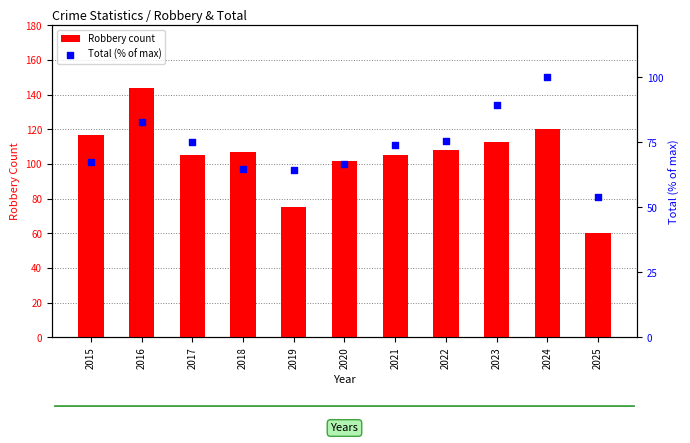

Which series has the widest spread of Y values?

Robbery count